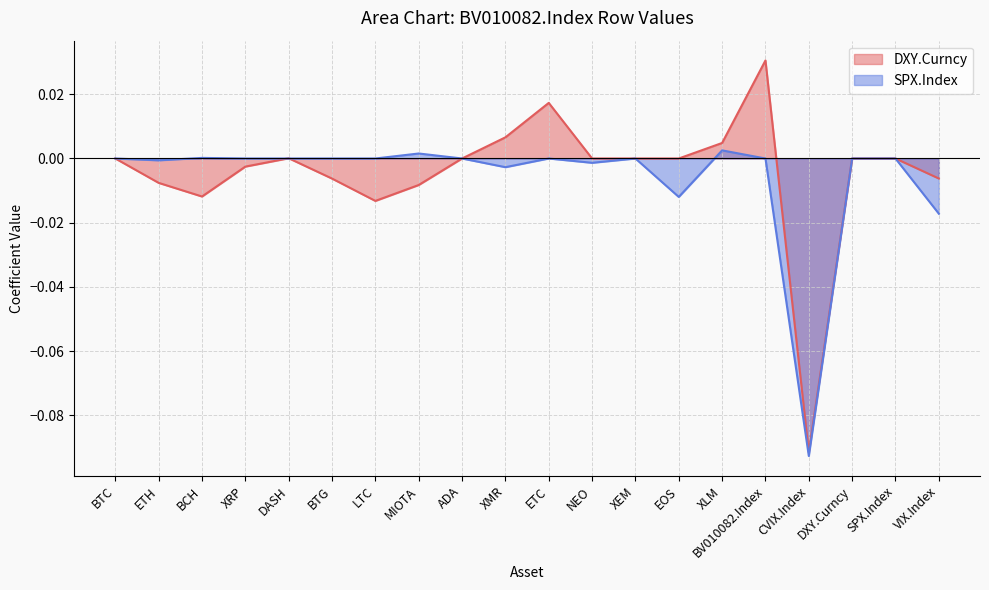

Where do DXY.Curncy and SPX.Index first cross each other?

XRP and DASH